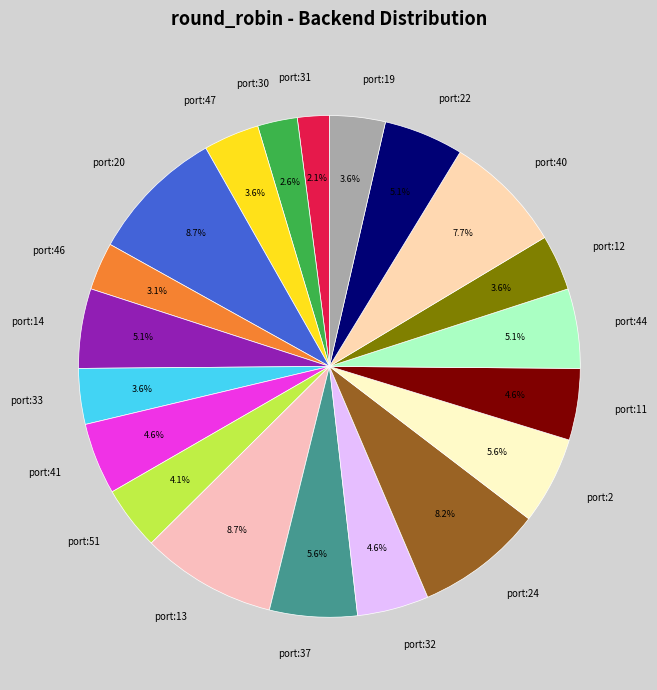

Combined, do port:33 and port:2 account for over 50%?

No